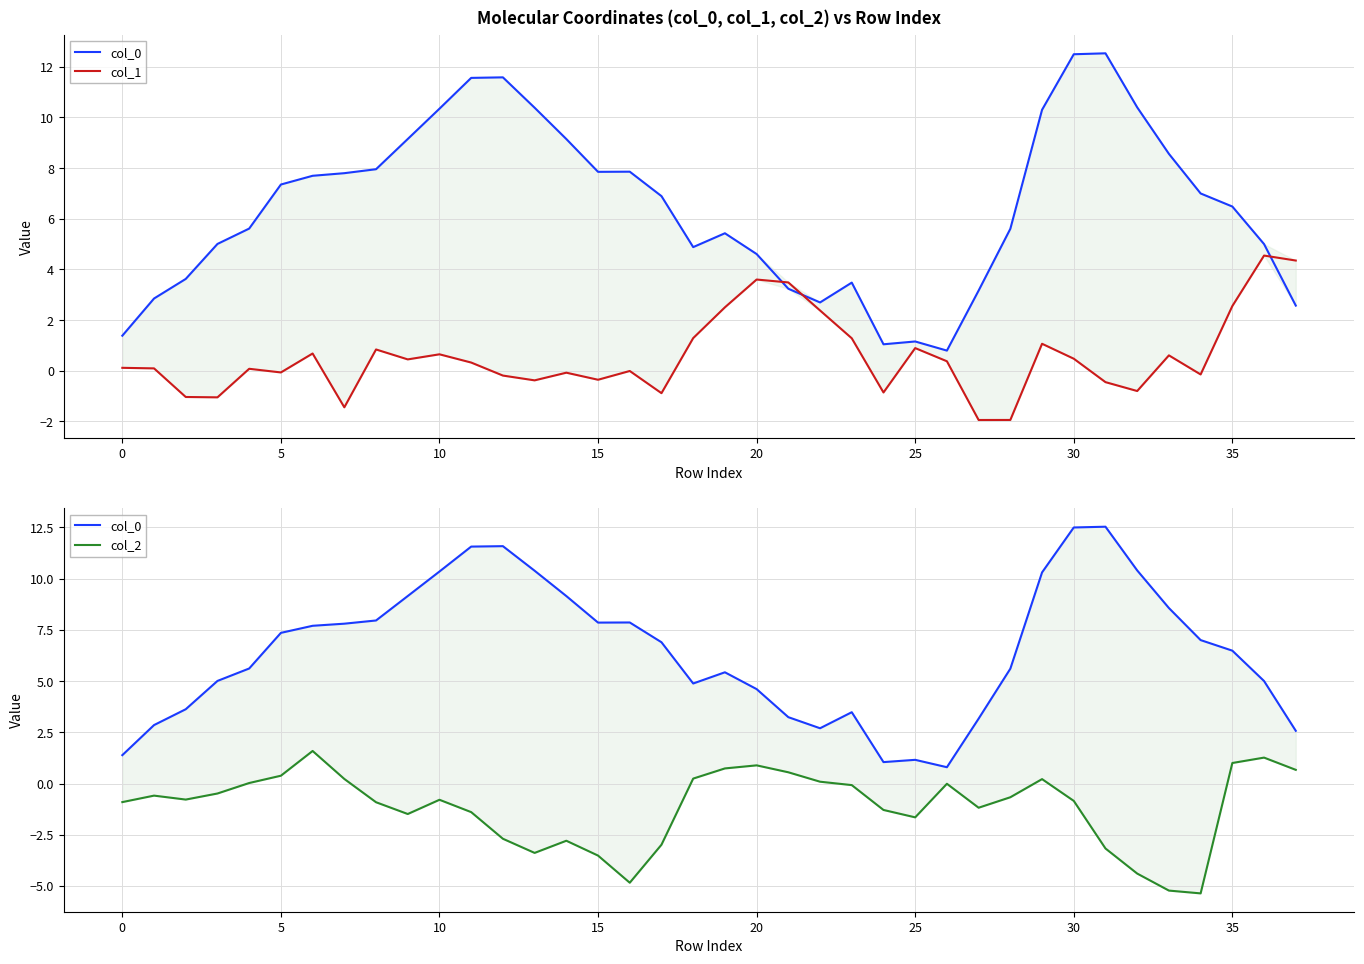

What is the spread (max minus min) of values at 36?

3.7